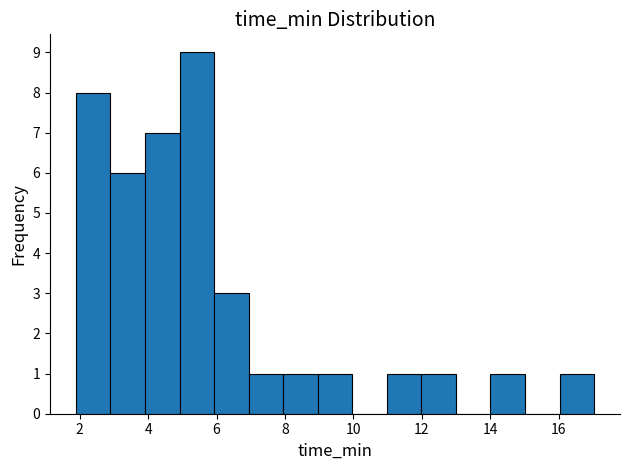

What is the height of the bar covering 5.0 to 6.0 on the x-axis? Neither the bar edges nor the heights are printed on the chart, so give them approximately, as read against the axes.

9